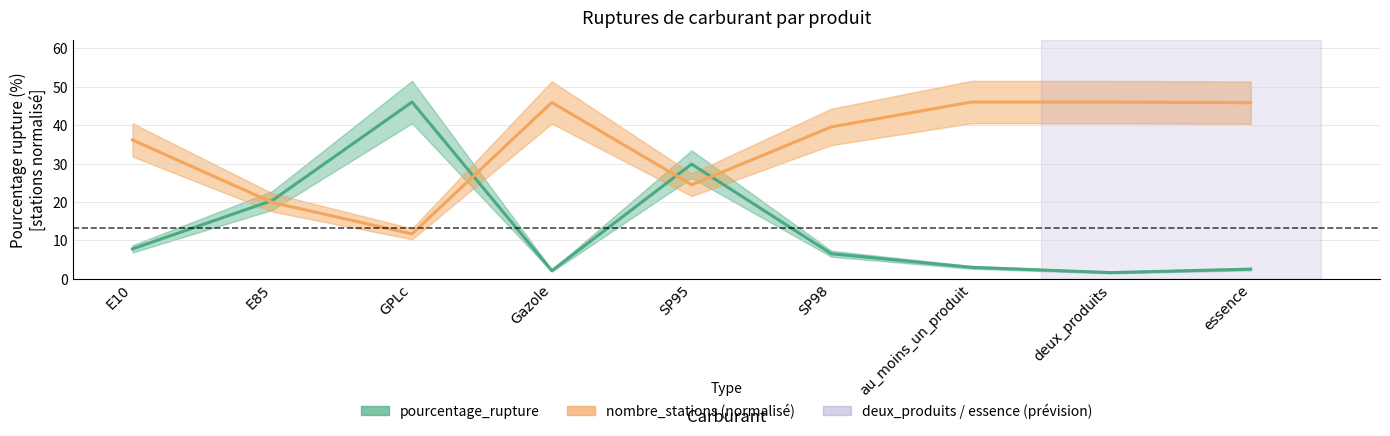

Where is nombre_stations (normalisé) nearest to the value 28?

SP95